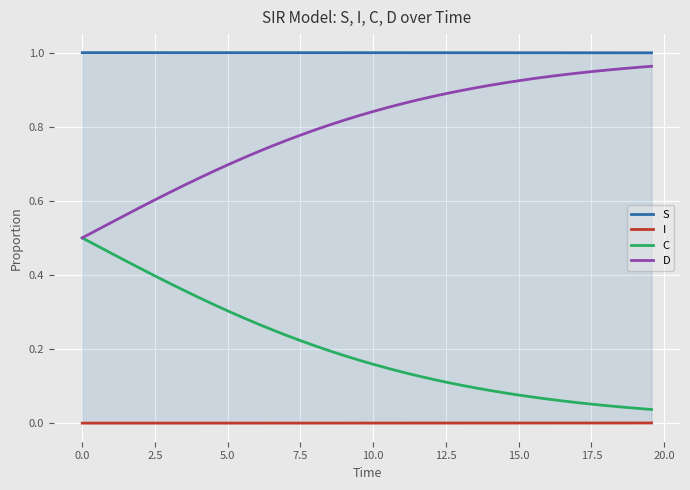

True or false: D and I intersect in this chart.

False